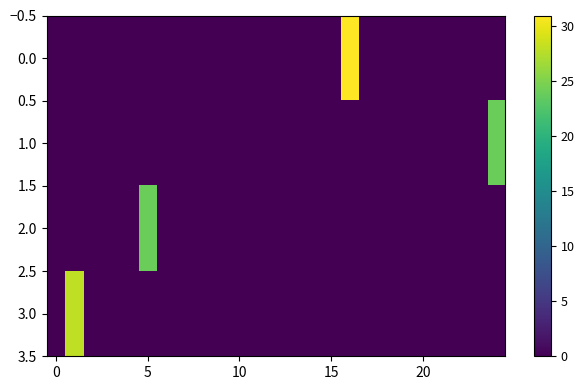

At how many categories does at least one series exceed 0?

4